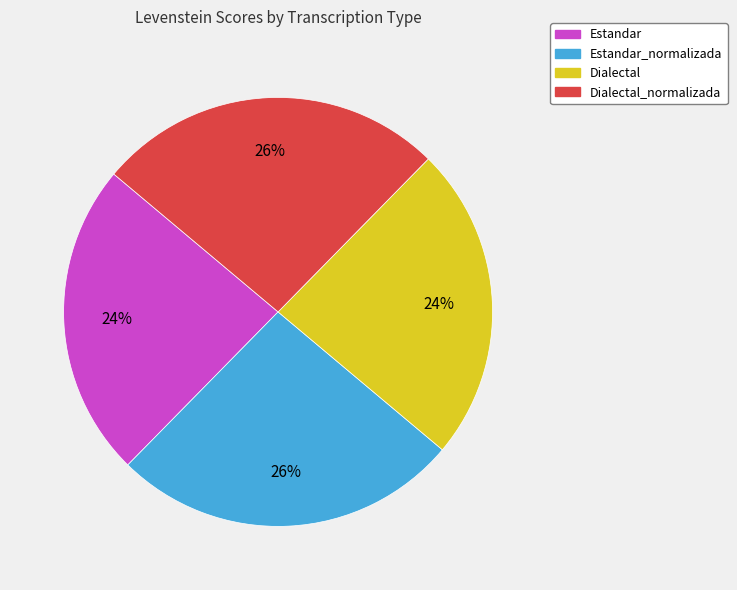

Between Estandar_normalizada and Dialectal, which is larger?

Estandar_normalizada